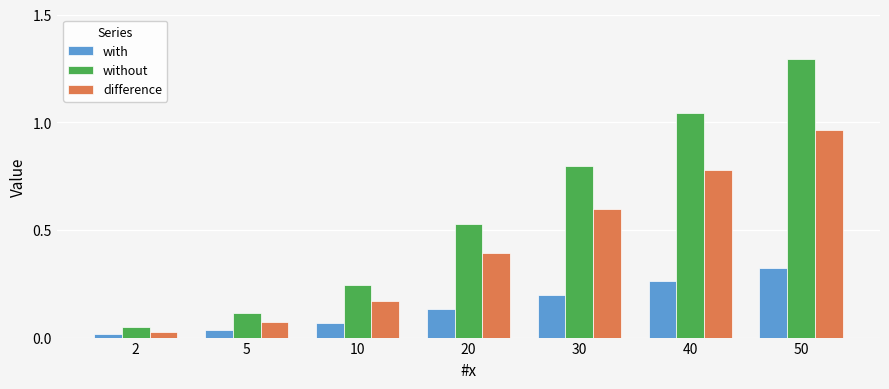

Which category has the highest value across all series?

50